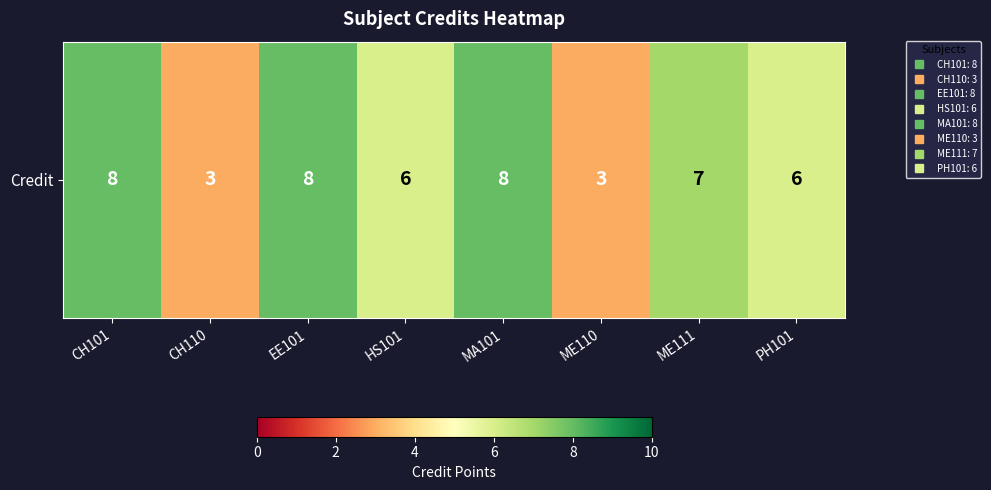

What is the change in value from CH101 to ME110?

-5